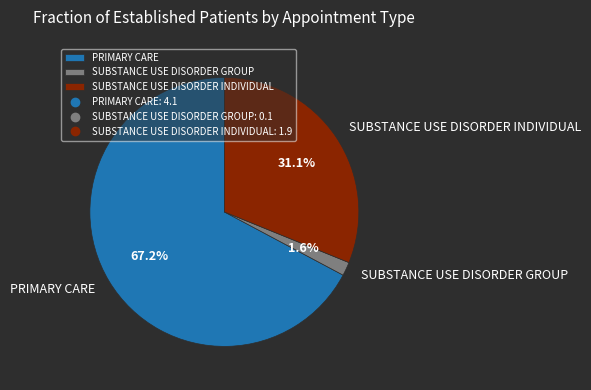

Which has a higher value, SUBSTANCE USE DISORDER INDIVIDUAL or PRIMARY CARE?

PRIMARY CARE